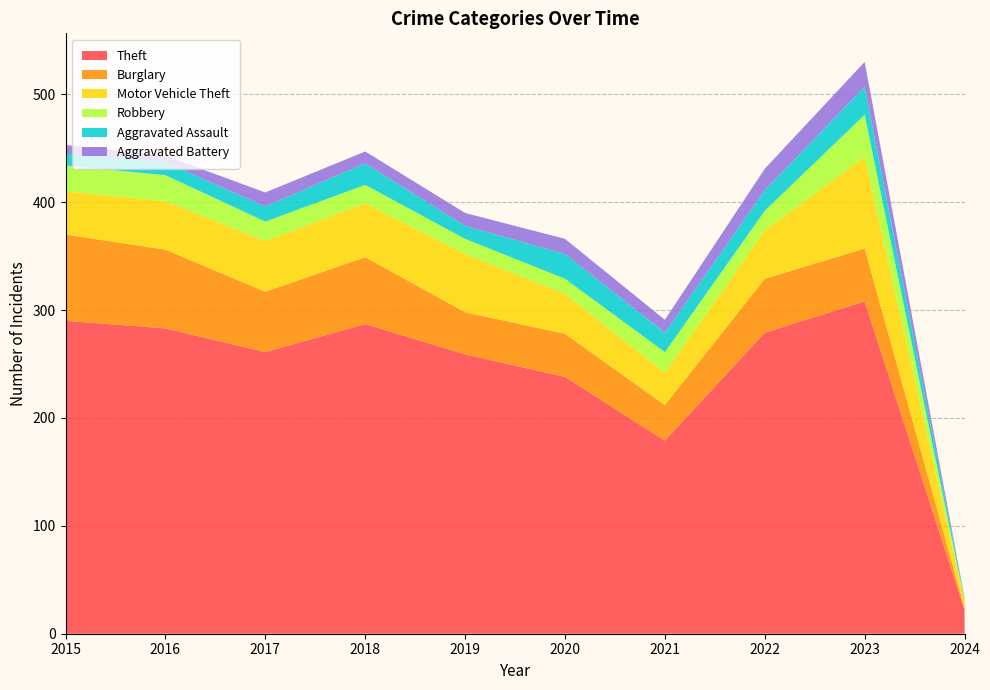

Reading right to left, extract all data points from this chart.

Theft: 22	308	279	179	238	259	287	261	283	290
Burglary: 2	49	50	33	40	39	62	56	73	80
Motor Vehicle Theft: 6	85	45	30	37	54	50	47	45	40
Robbery: 1	39	18	19	14	14	17	18	24	24
Aggravated Assault: 2	26	19	18	23	12	20	14	12	11
Aggravated Battery: 0	23	20	12	14	12	11	13	6	8